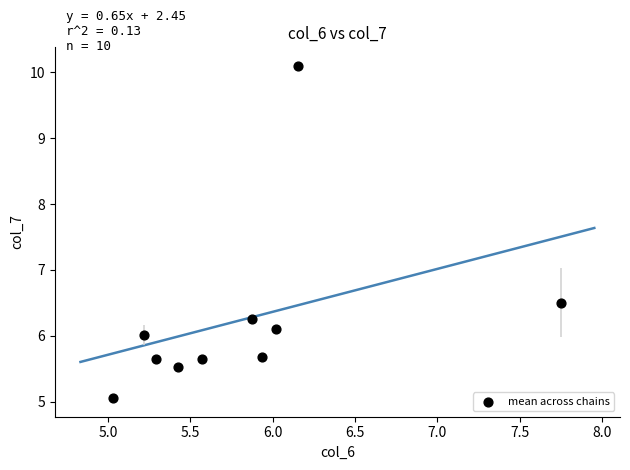

What Y value in the scatter plot is closest to 7?

6.5